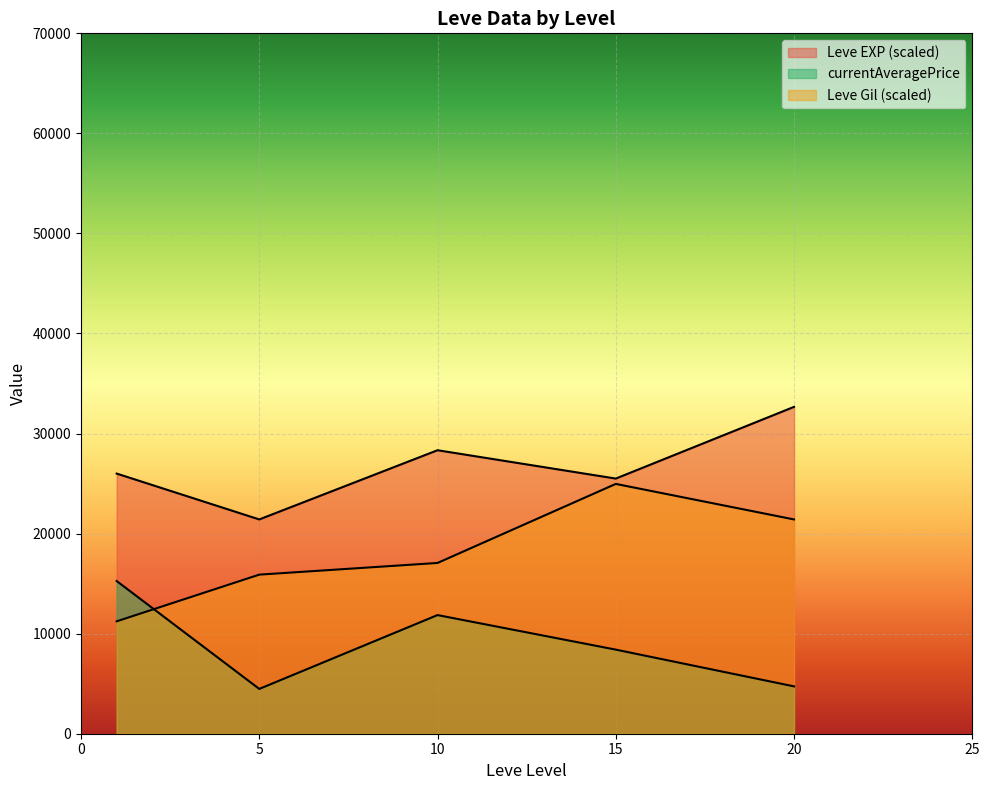

Where is Leve Gil nearest to the value 225?

5